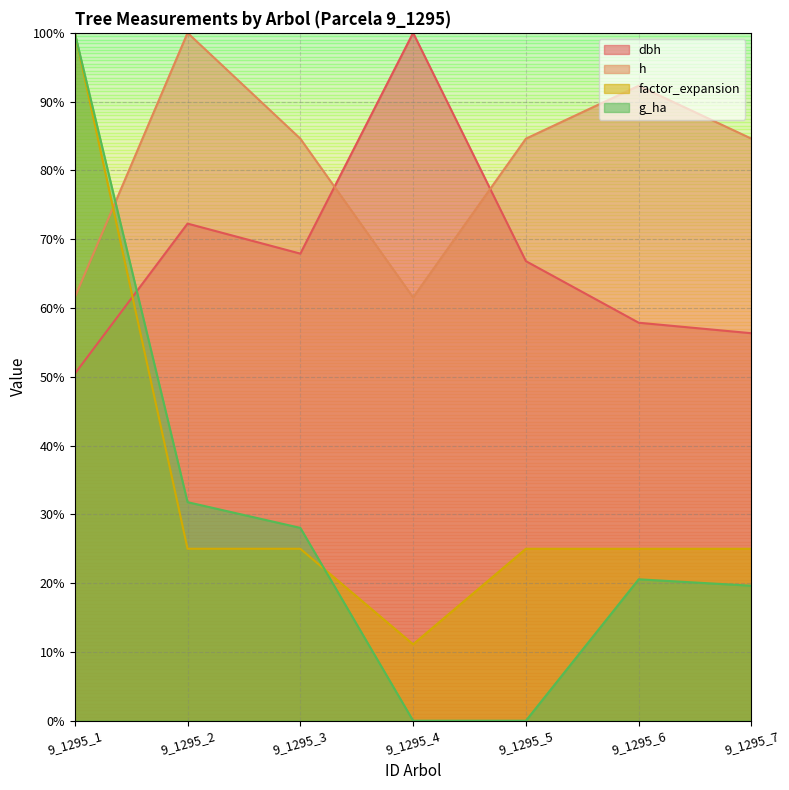

After their last crossing, which series has the higher values: factor_expansion or g_ha?

factor_expansion